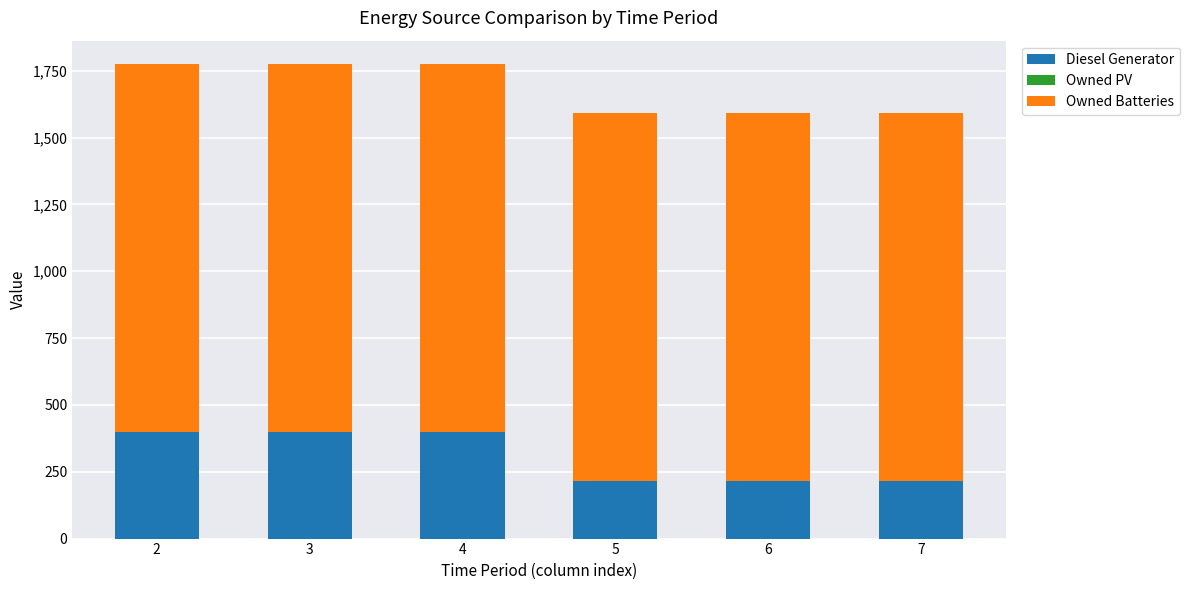

What is the difference between the maximum and minimum values in the Diesel Generator series?

183